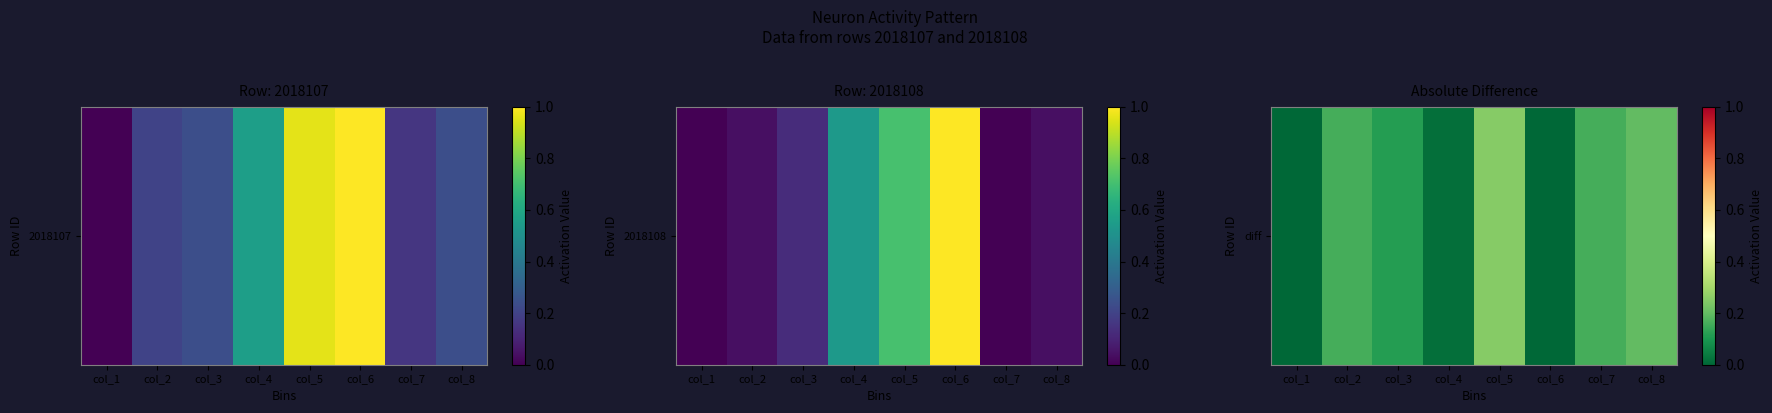

At which category does the chart reach its minimum across all series?

col_1